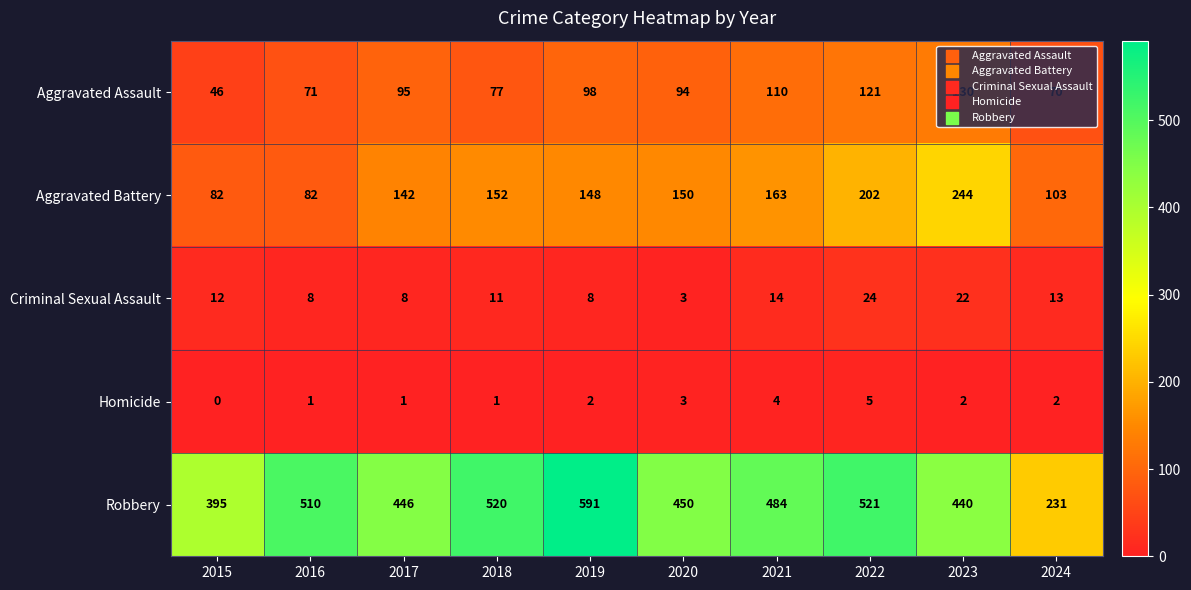

What value does the Homicide series have at 2020?

3